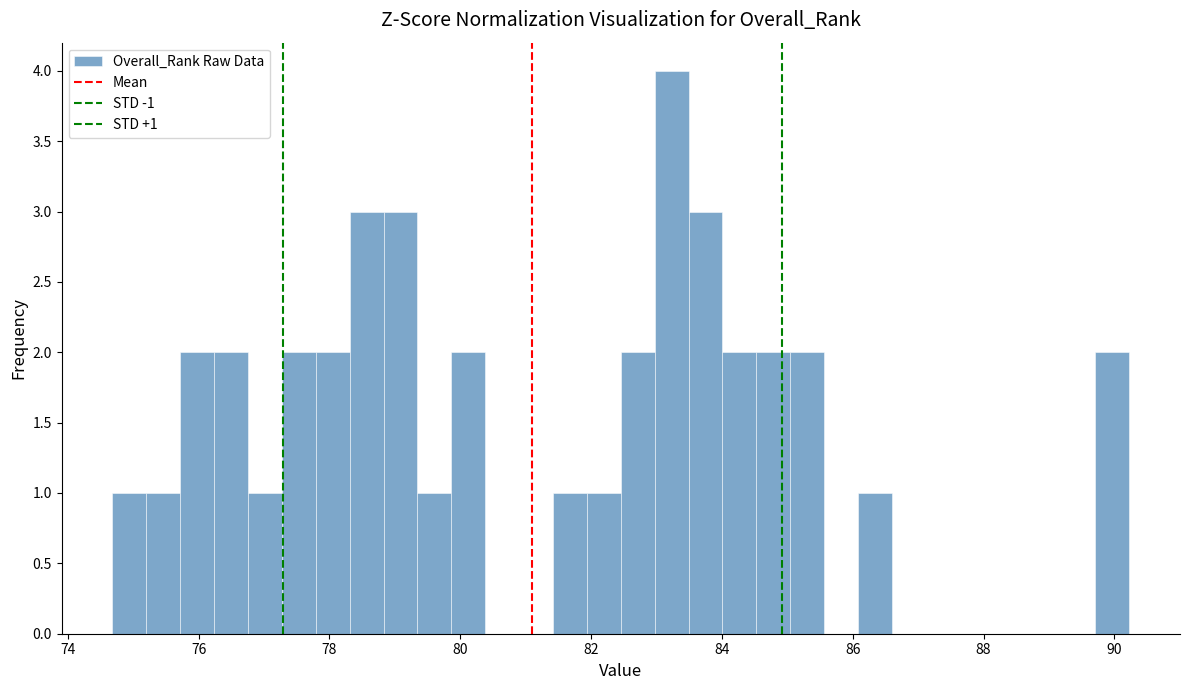

Around what value on the x-axis is the tallest bar? Give the approximate position of its centre, as read against the axis.

83.2